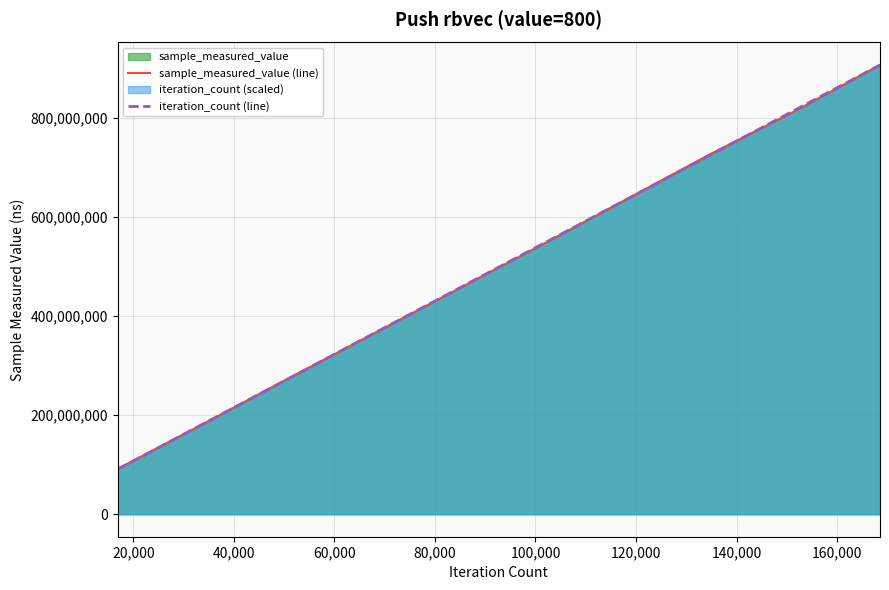

Which series ends up on top after the final intersection of sample_measured_value (line) and iteration_count (line)?

iteration_count (line)